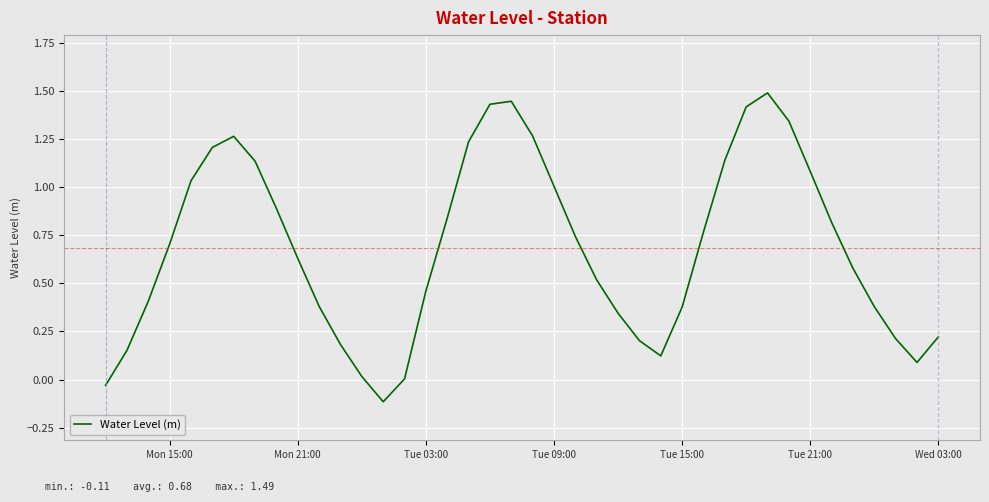

What is the maximum value shown in the chart?

1.5